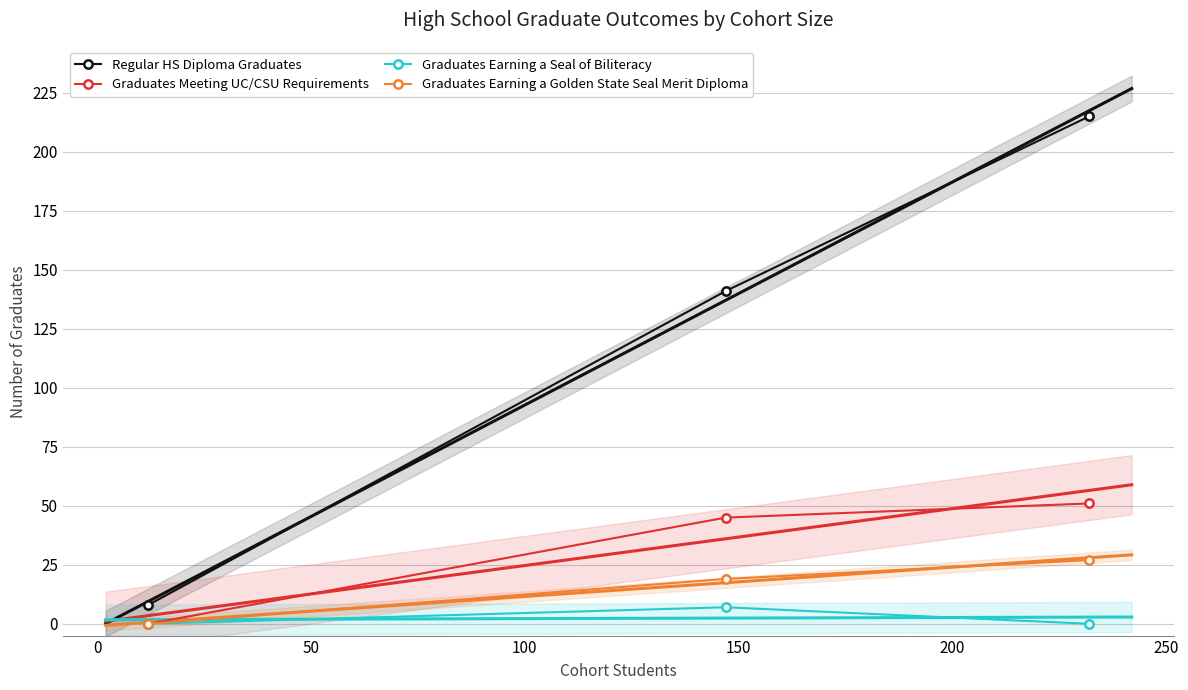

Rank the series at 50 from lowest to highest value.

Graduates Earning a Seal of Biliteracy, Graduates Earning a Golden State Seal Merit Diploma, Graduates Meeting UC/CSU Requirements, Regular HS Diploma Graduates